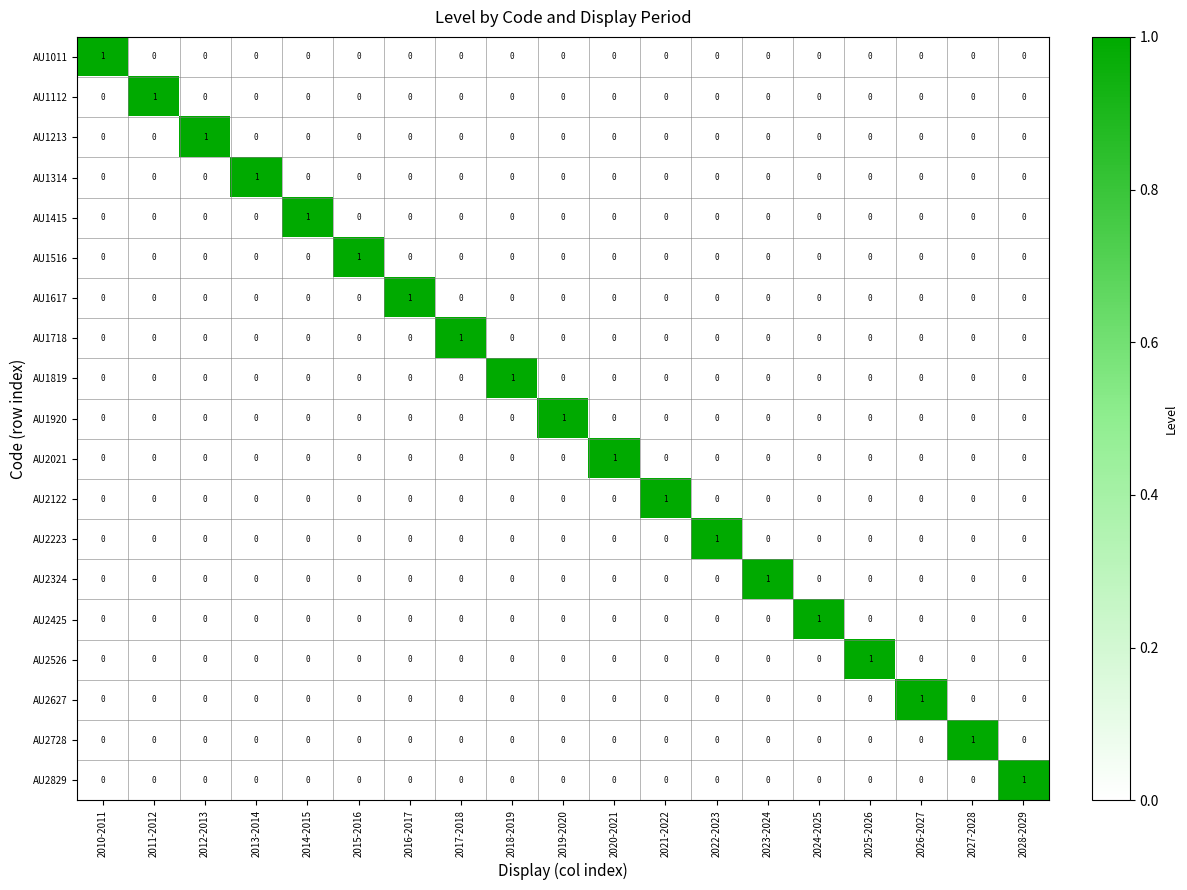

What is the greatest value displayed?

1